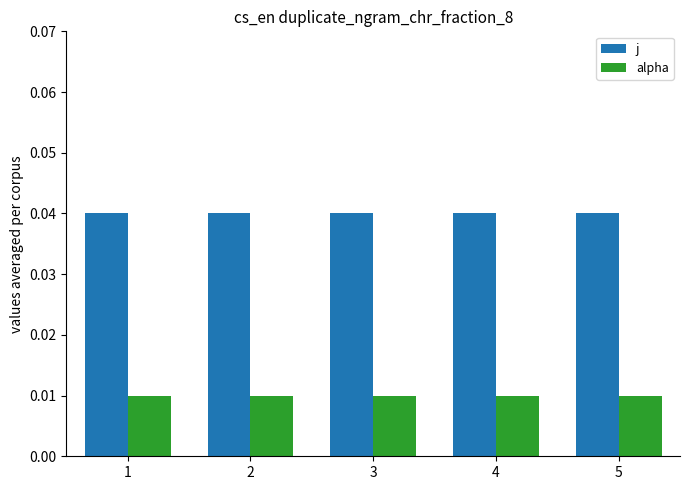

True or false: j has a value of 0.1 at 1.

False